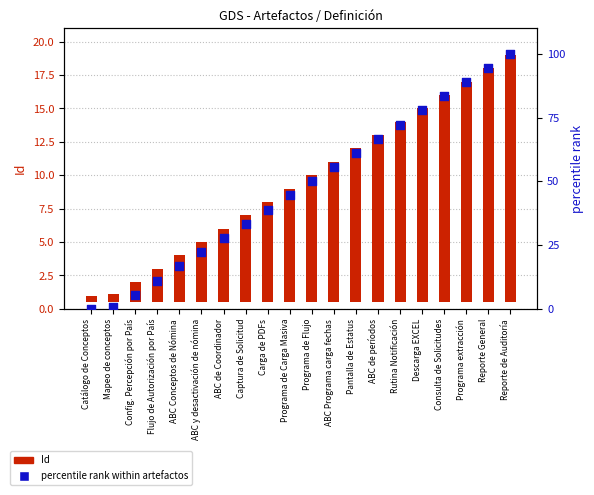

Which series contains the highest Y value?

percentile rank within artefactos